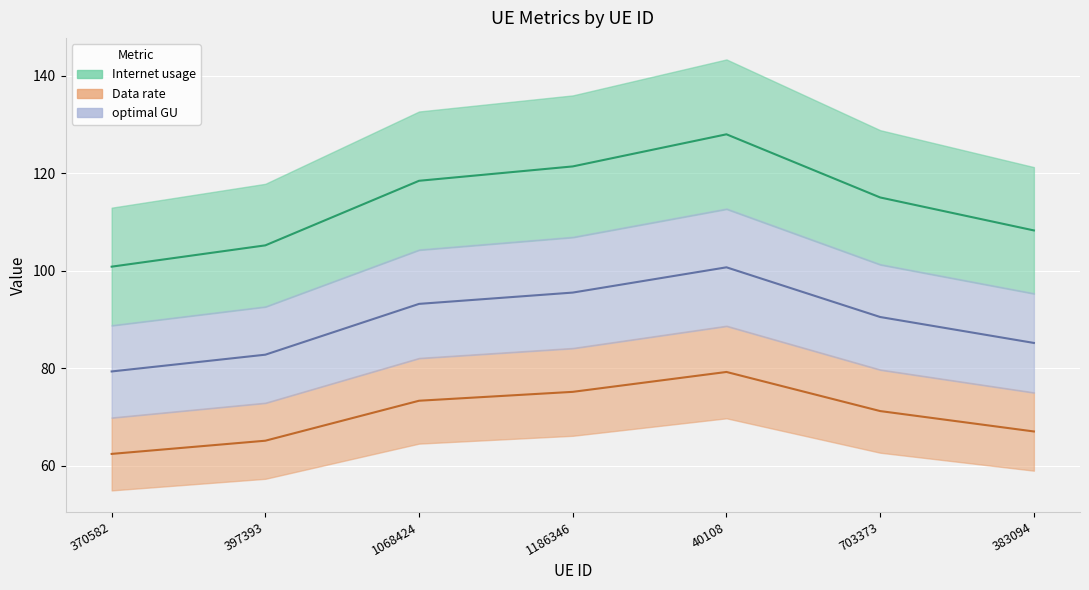

What are all the series names shown in the legend?

Internet usage, Data rate, optimal GU